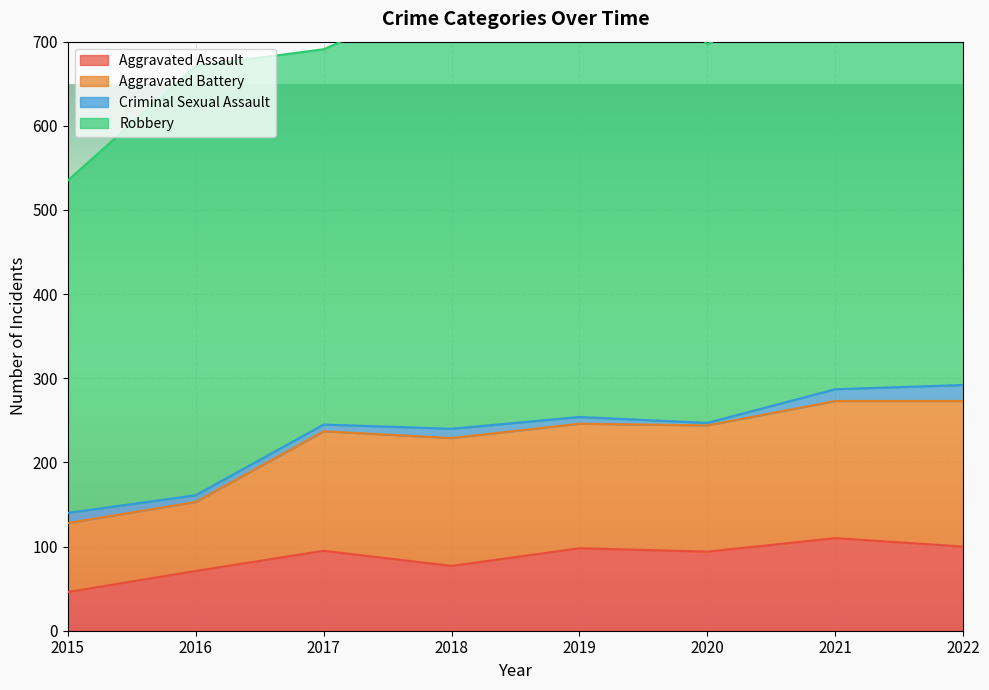

What is the lowest value of the Aggravated Assault series?

46